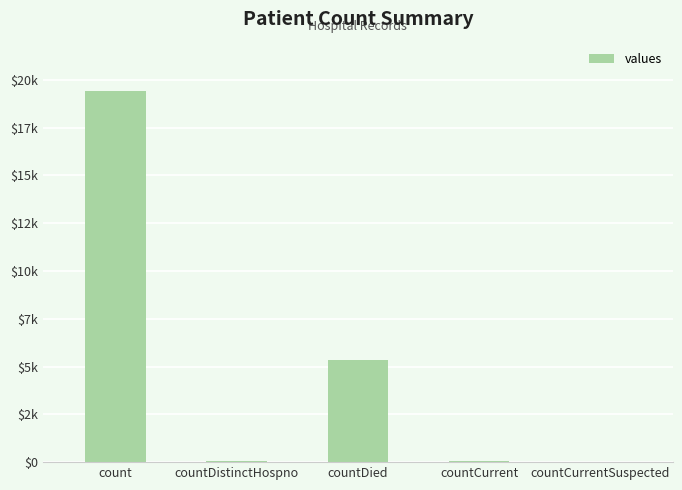

Between countCurrentSuspected and countDied, which is larger?

countDied